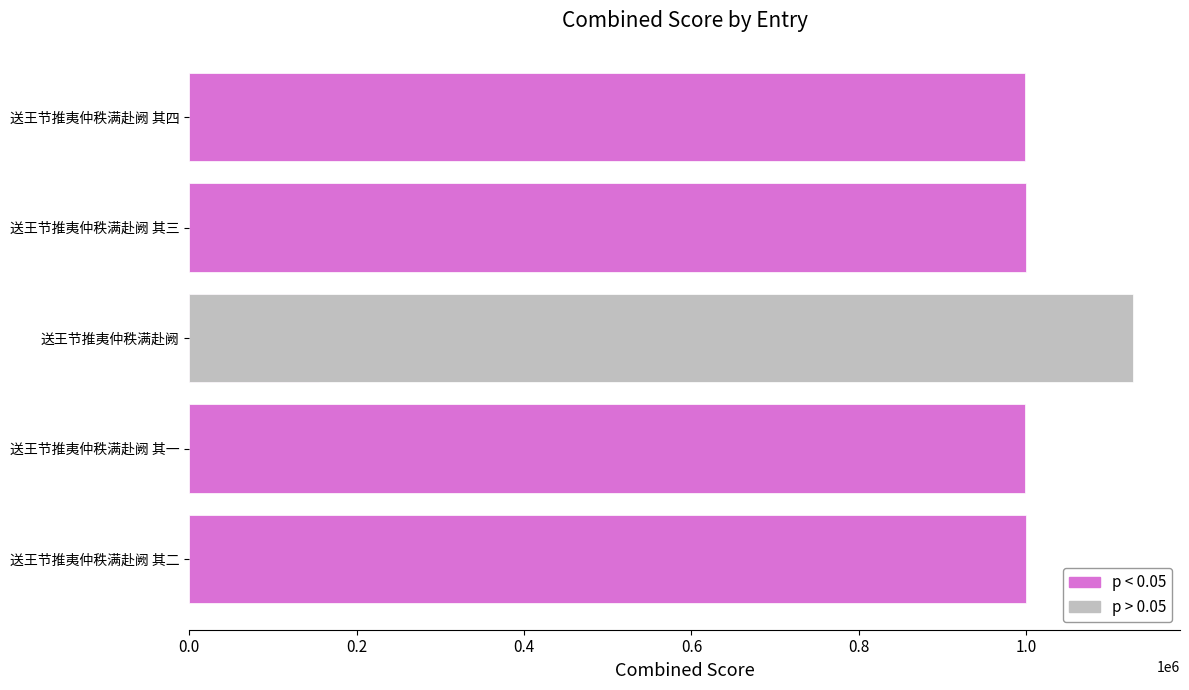

True or false: the data shows 527020 at 送王节推夷仲秩满赴阙 其三.

False